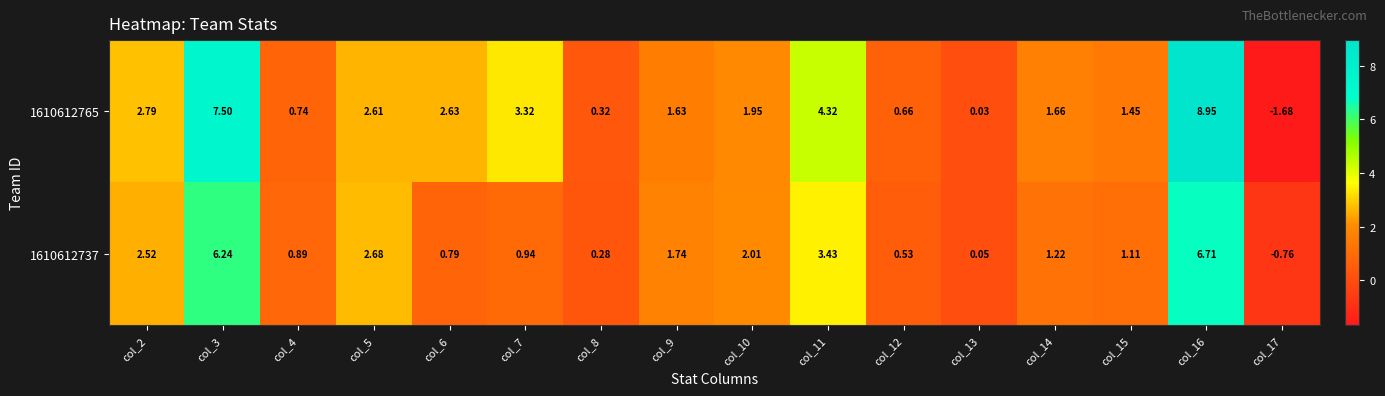

At col_16, list the series in order from smallest to largest.

1610612737, 1610612765